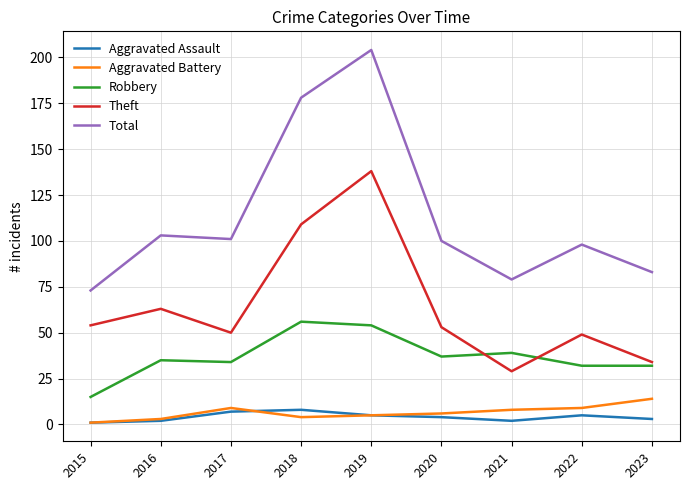

What are all the series names shown in the legend?

Aggravated Assault, Aggravated Battery, Robbery, Theft, Total